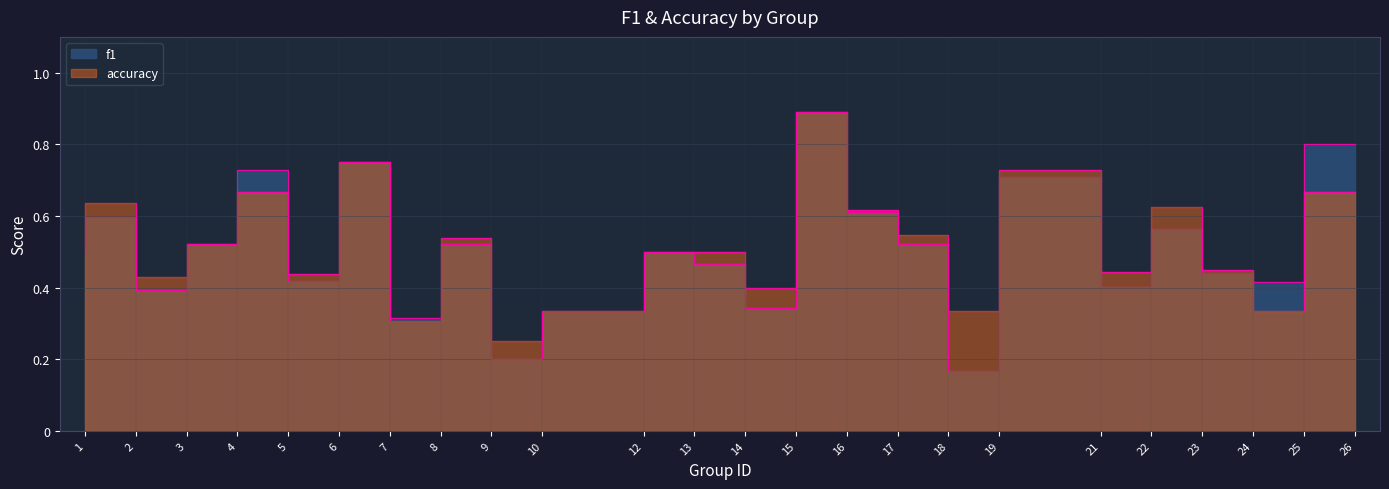

What is the value of the f1 point at the 8th from the left?

0.3